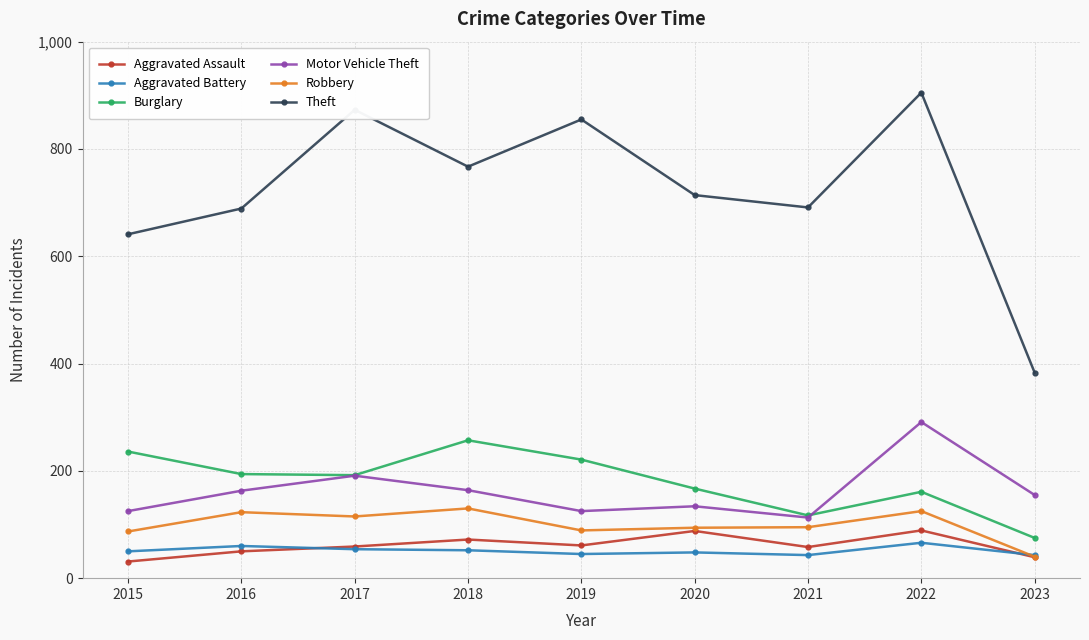

How many interior local valleys does the Theft series have?

2